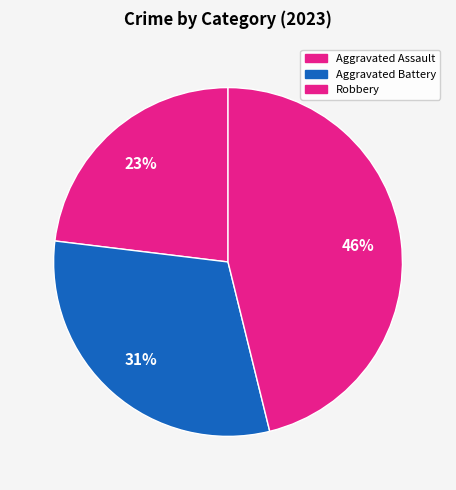

How many segments does this pie chart have?

3